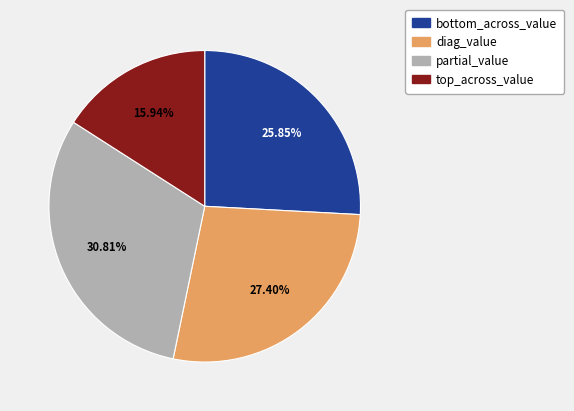

Rank the categories by value from lowest to highest.

top_across_value, bottom_across_value, diag_value, partial_value